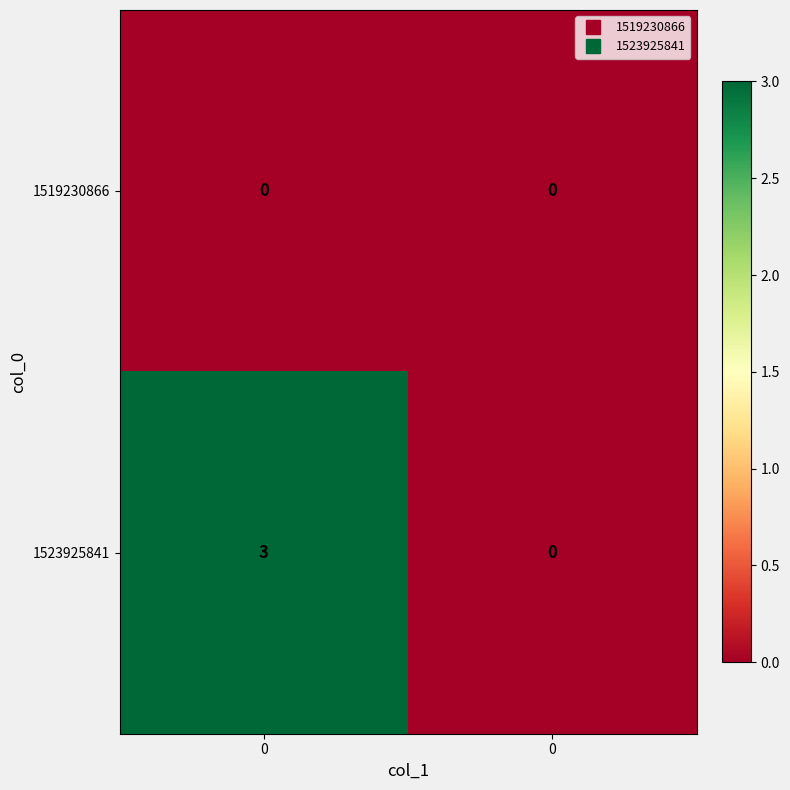

What is the total value across all series at 0?

3